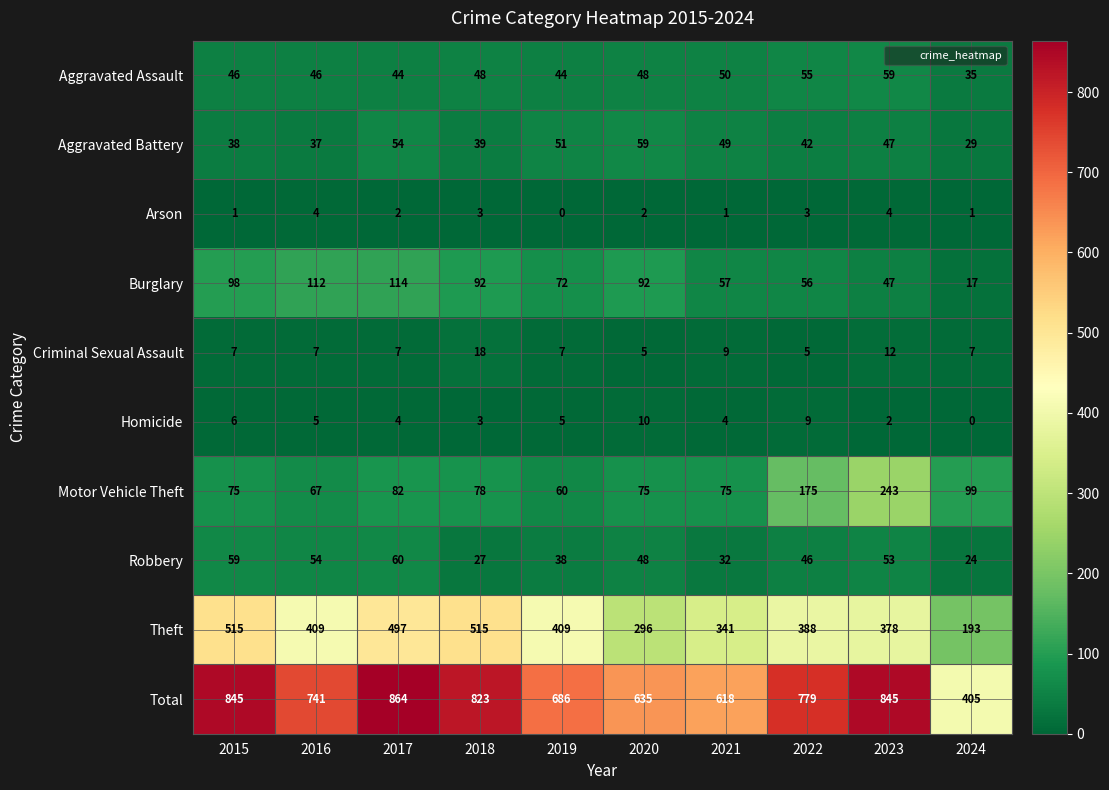

At which category is the sum across all series the highest?

2017